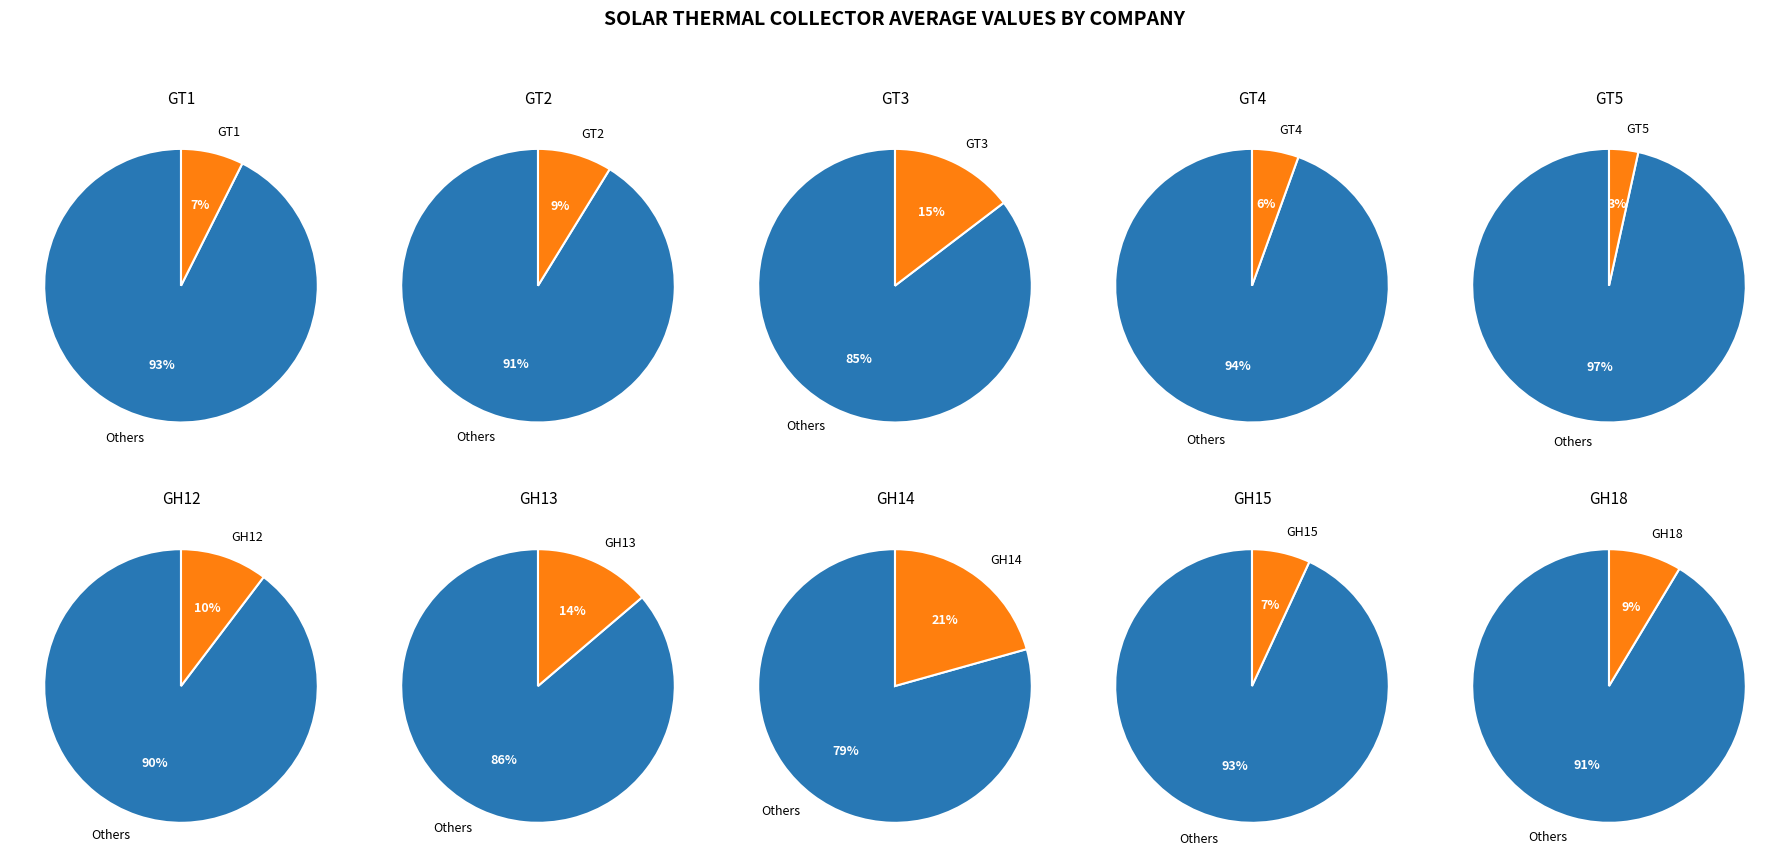

True or false: average_values accounts for 13% of the total.

False